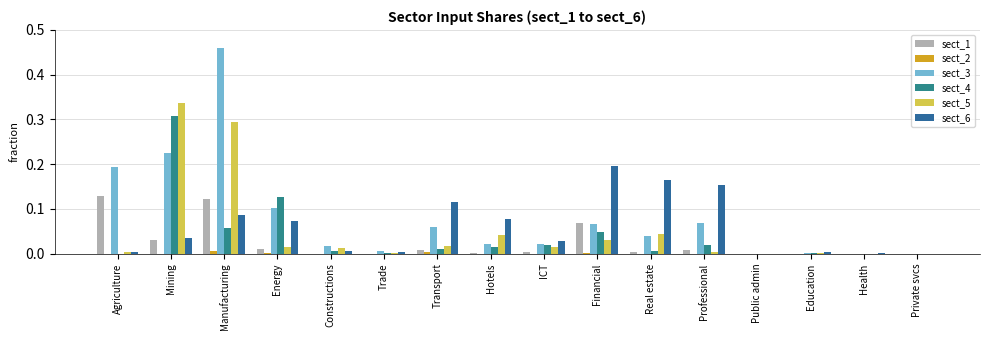

How many groups of bars are there?

16